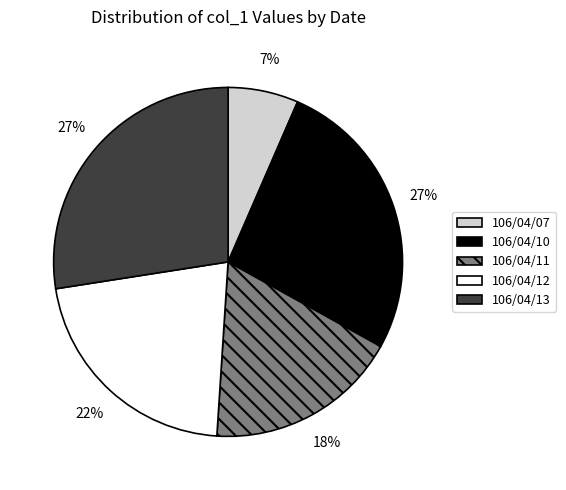

Does 106/04/10 account for over 50% of the chart?

No